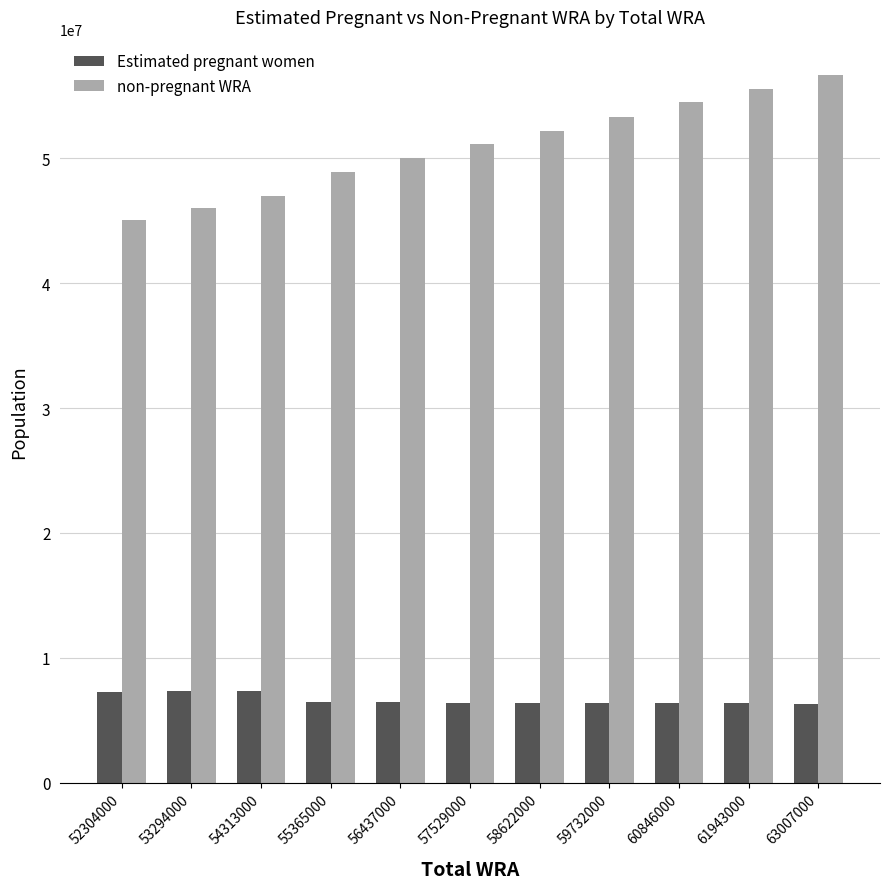

What is the difference between the highest and lowest values at 53294000?

38683763.2